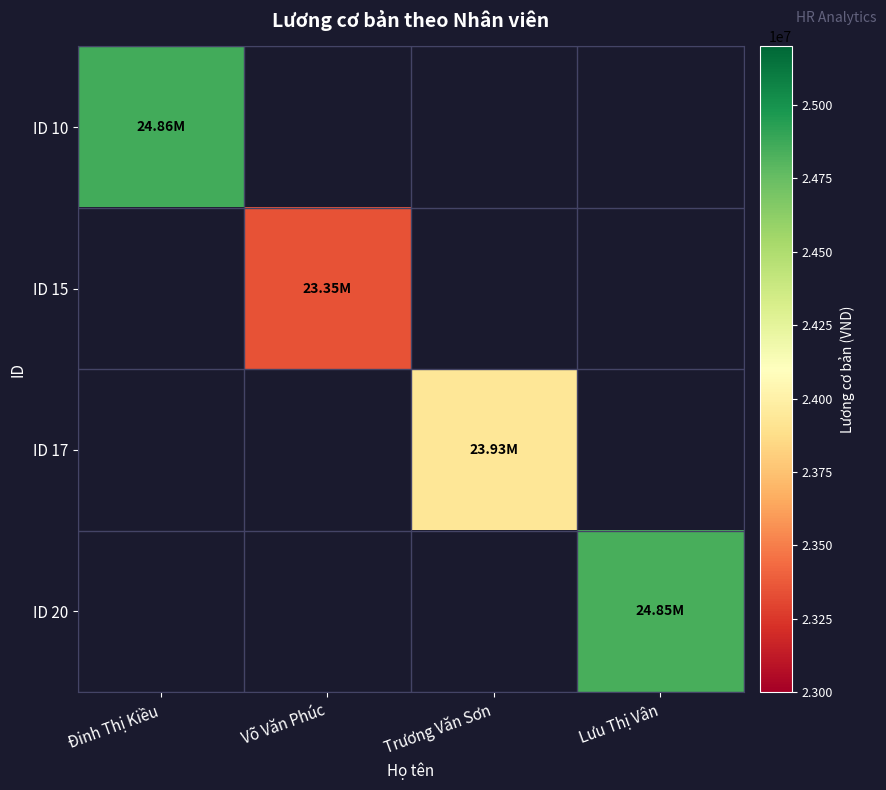

At which category is the sum across all series the highest?

Đinh Thị Kiều